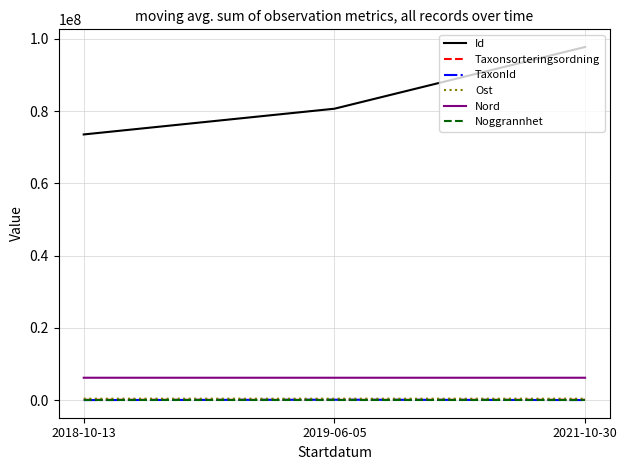

True or false: TaxonId has a value of 103012.0 at 2019-06-05.

True